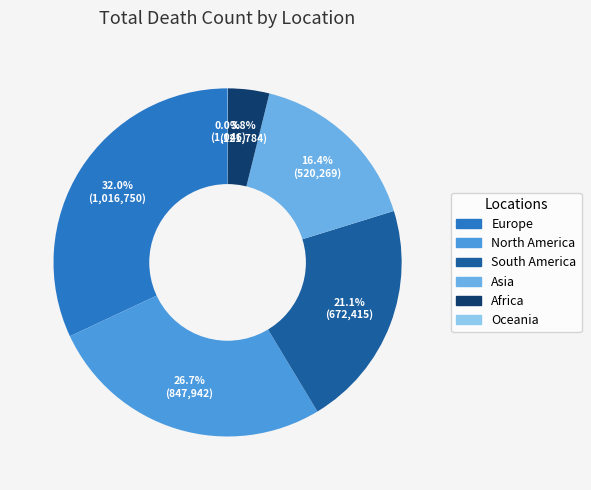

To the nearest percent, what is the average slice percentage?

17%